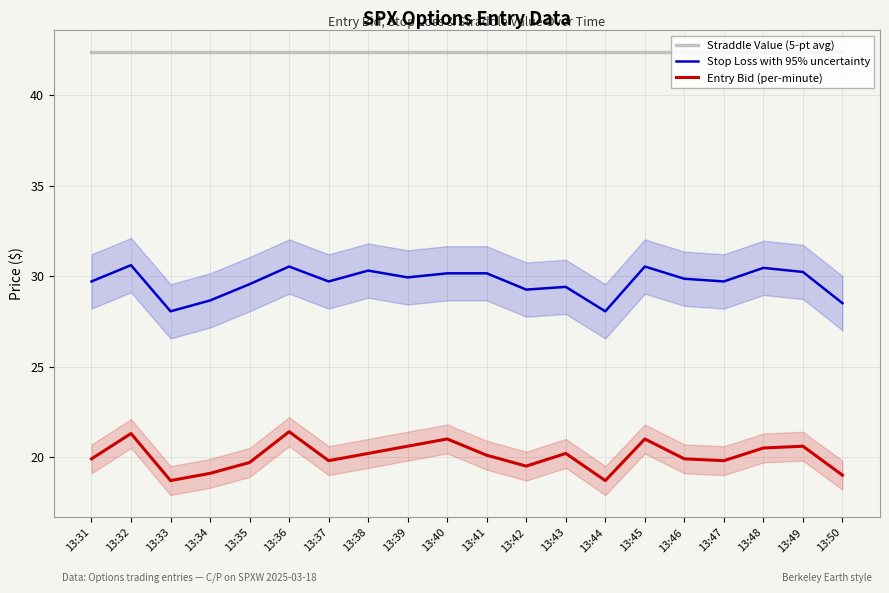

True or false: Stop Loss with 95% uncertainty and Entry Bid (per-minute) intersect in this chart.

False